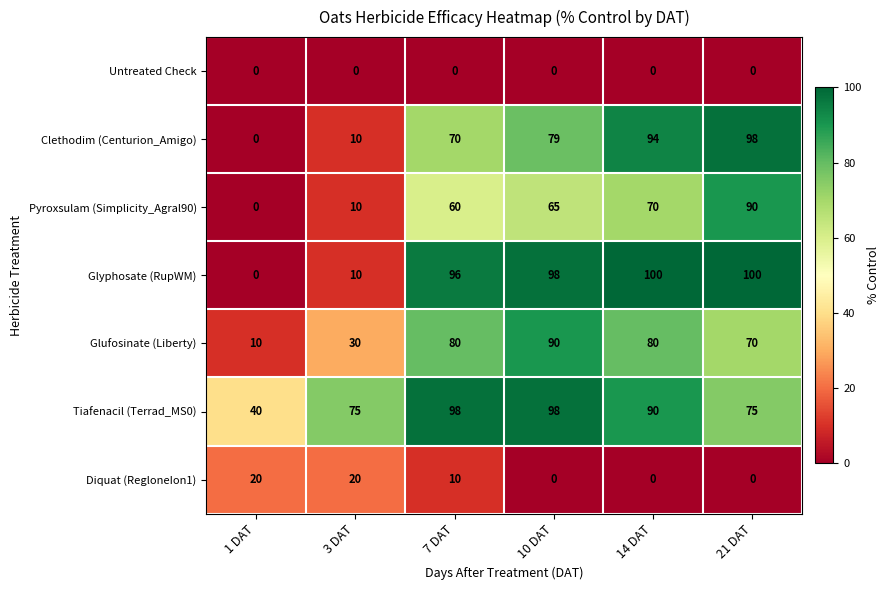

What is the average value of the Diquat (RegloneIon1) series?

8